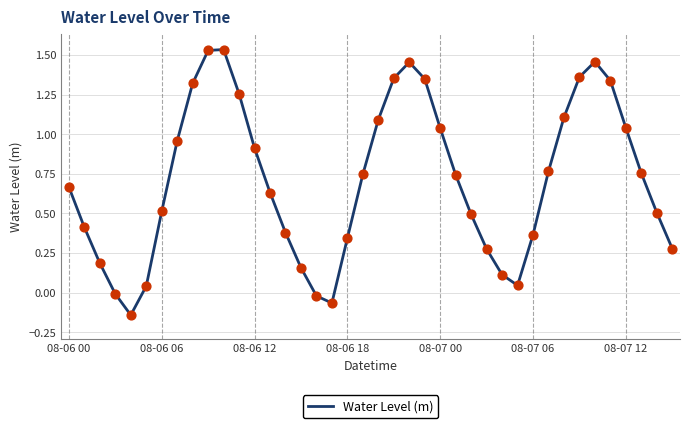

What is the difference between the maximum and minimum values?

1.7